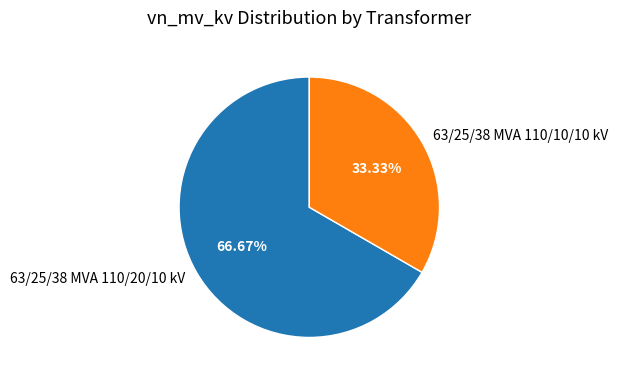

To the nearest percent, what percentage of the pie is 63/25/38 MVA 110/20/10 kV?

67%